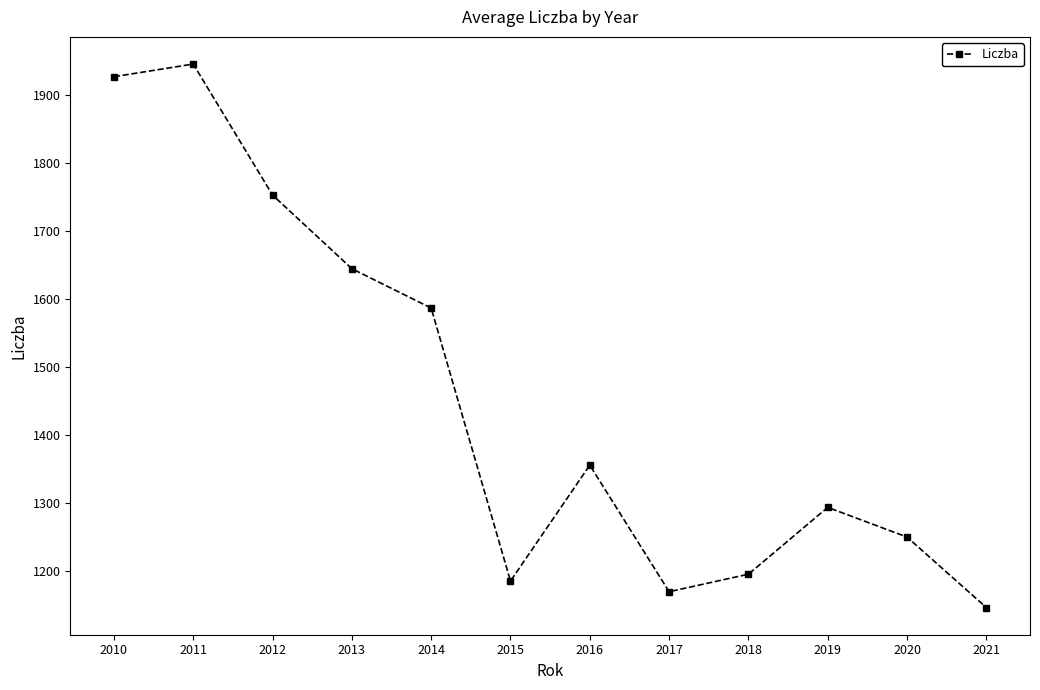

What is the sum of all values?

17450.4